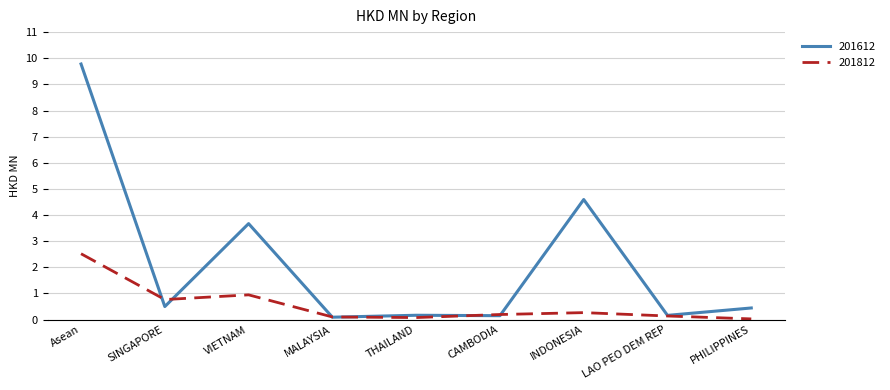

At how many categories does at least one series exceed 4?

2